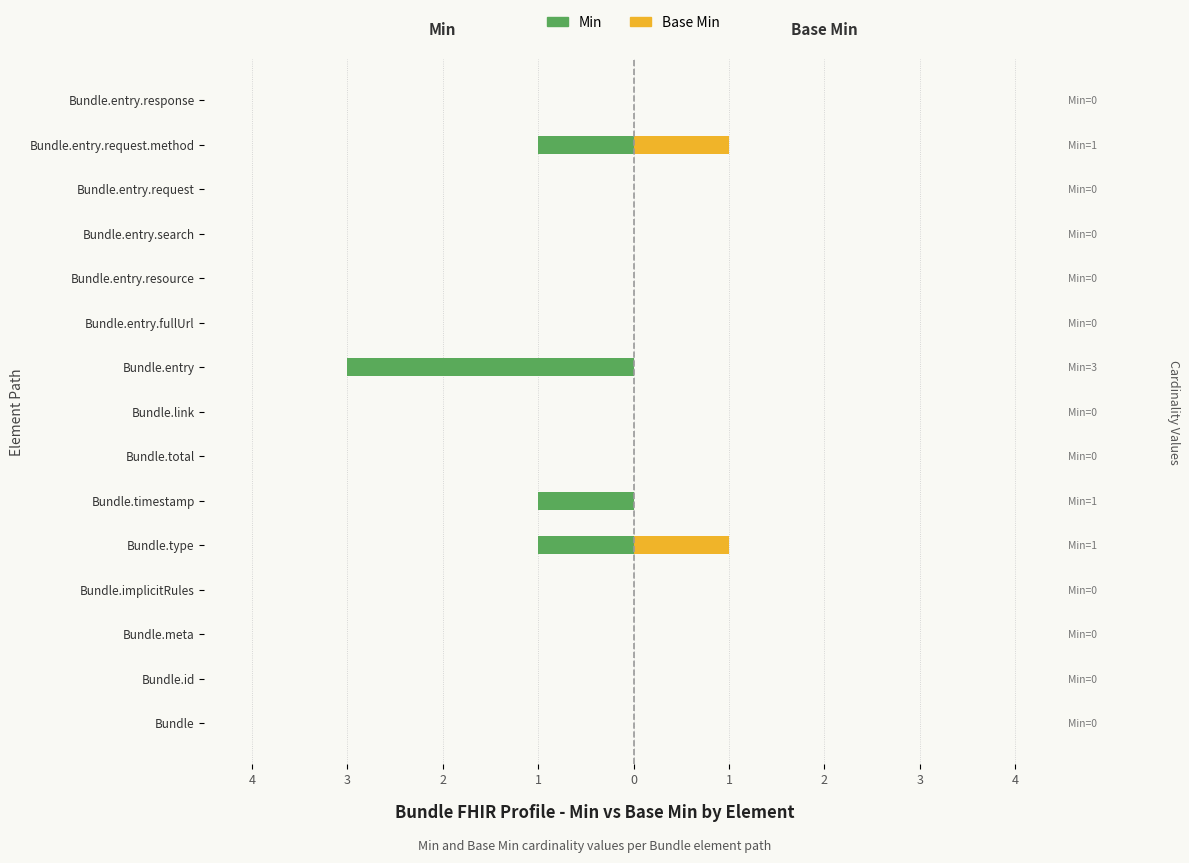

How many Base Min values are between 0 and 1?

15